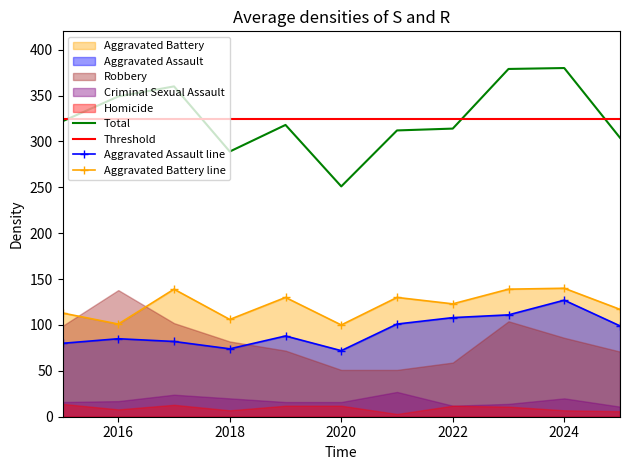

At which label does Aggravated Battery first exceed 123?

2017